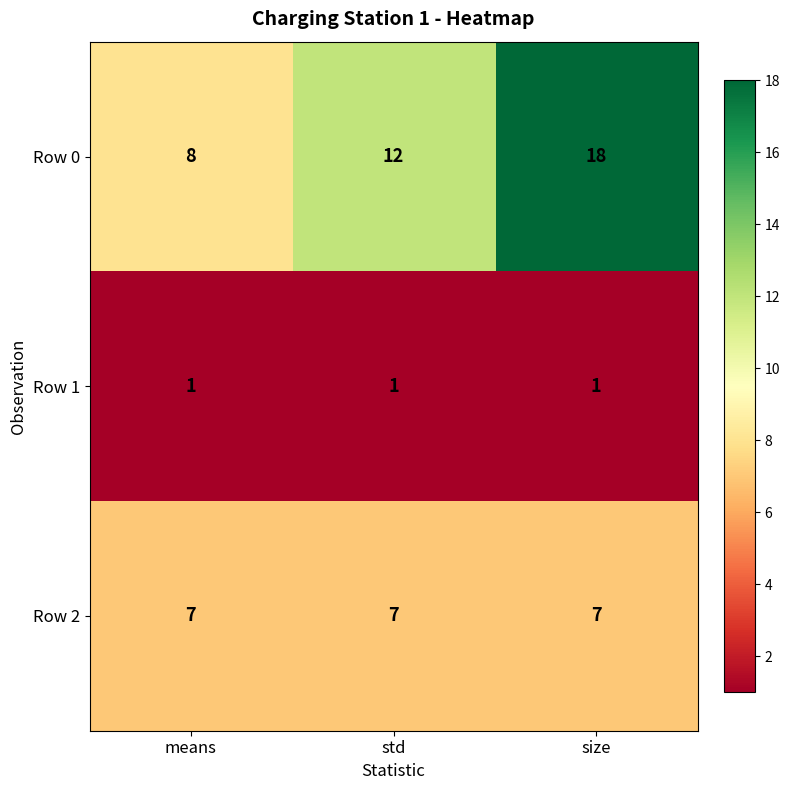

Which series has the widest spread of values?

Row 0